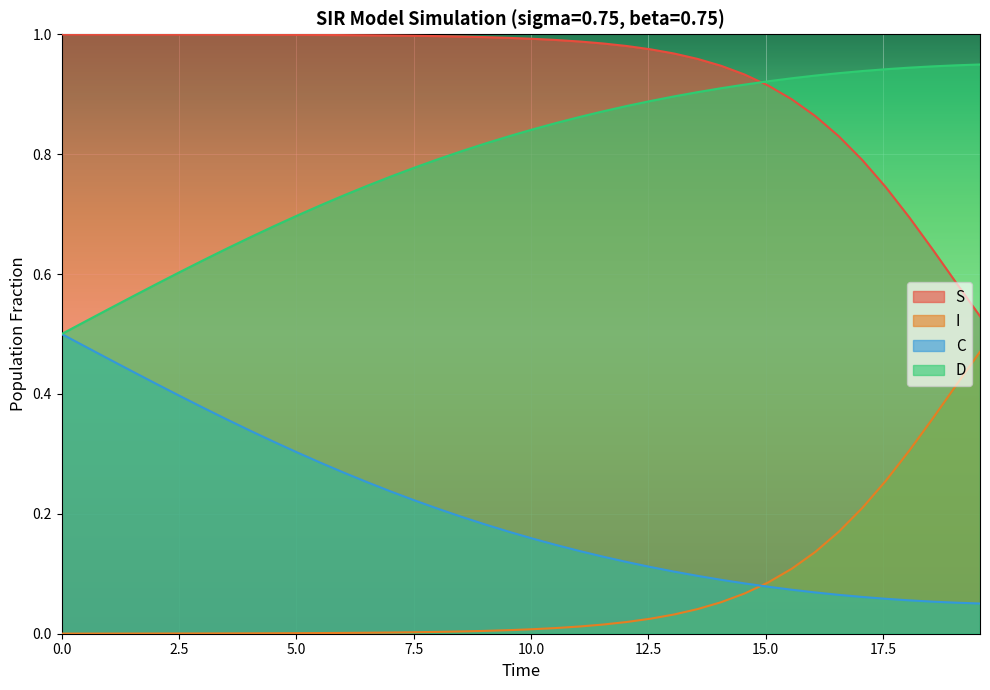

Rank the series by their average value, from lowest to highest.

I, C, D, S